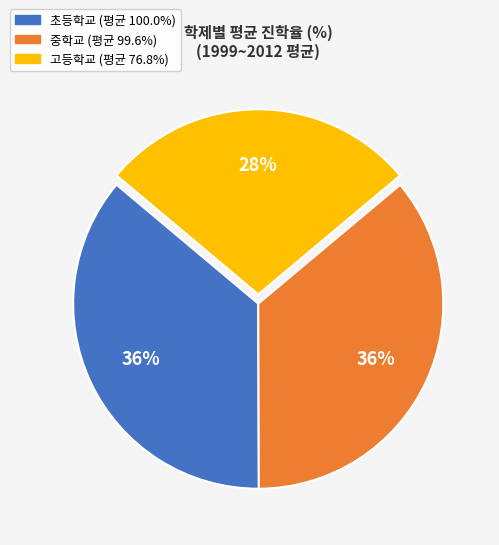

To the nearest percent, what is the difference between the largest and smallest slice percentages?

8%